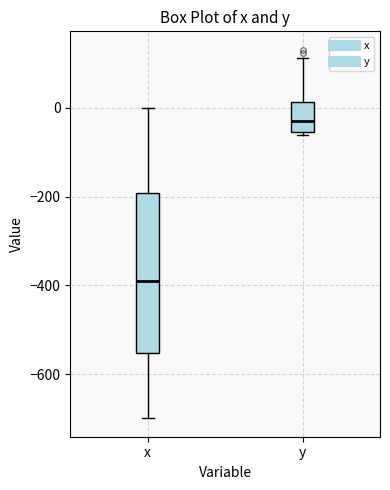

Reading left to right, read every box against the y-axis: the position of its median line, the range the box covers, and the ends of its whiskers. The values are not printed on the chart, so give them approximately, as read against the axis.

x: median -380, box -560 to -200, whiskers -700 to 0
y: median -40, box -60 to 20, whiskers -60 (just below the box's lower edge) to 120